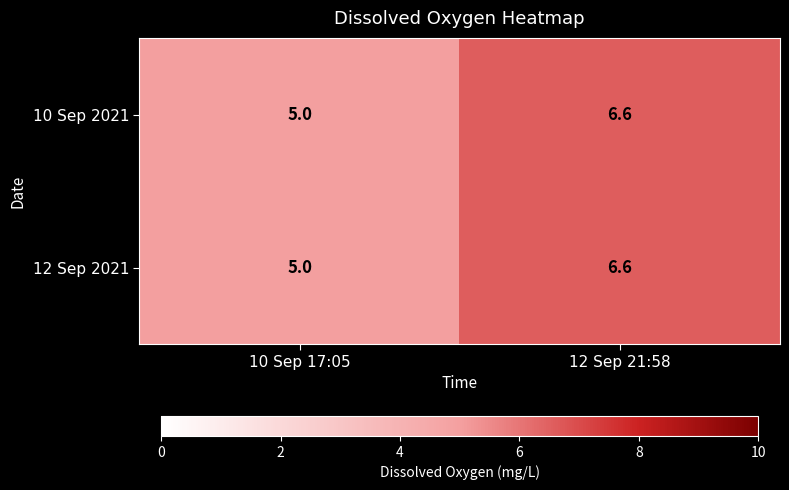

Where does the 12 Sep 2021 series first go above 6?

12 Sep 21:58